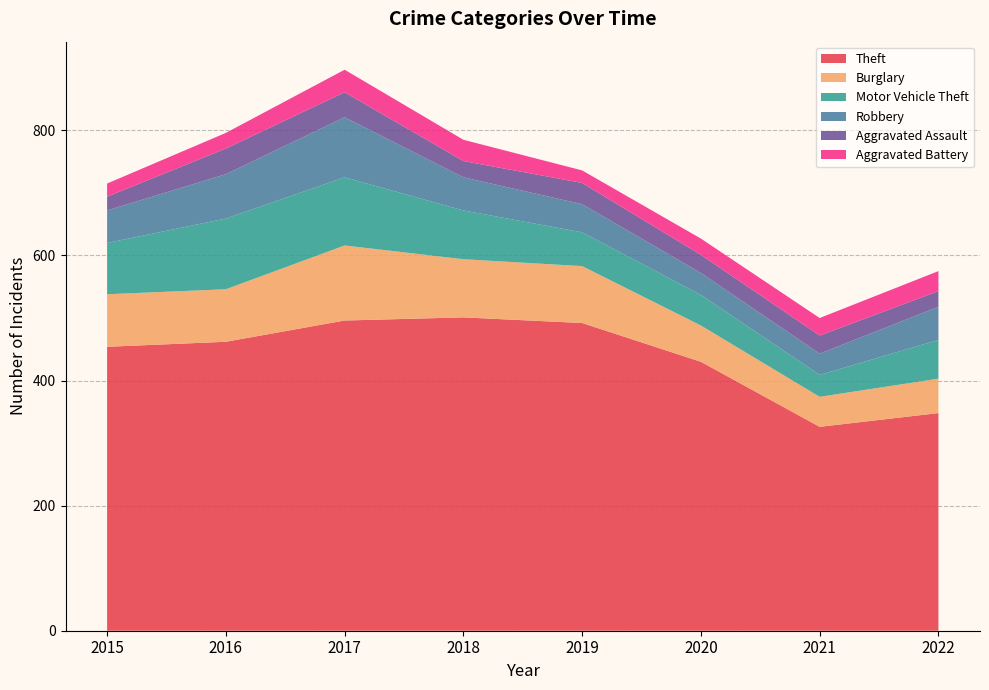

Reading left to right, what are all the values shown in this chart?

Theft: 454	462	496	501	492	430	326	348
Burglary: 84	84	120	93	91	58	48	55
Motor Vehicle Theft: 82	113	109	78	54	49	35	62
Robbery: 52	71	96	53	45	35	34	53
Aggravated Assault: 22	41	40	26	34	29	29	25
Aggravated Battery: 21	25	36	34	20	26	28	32